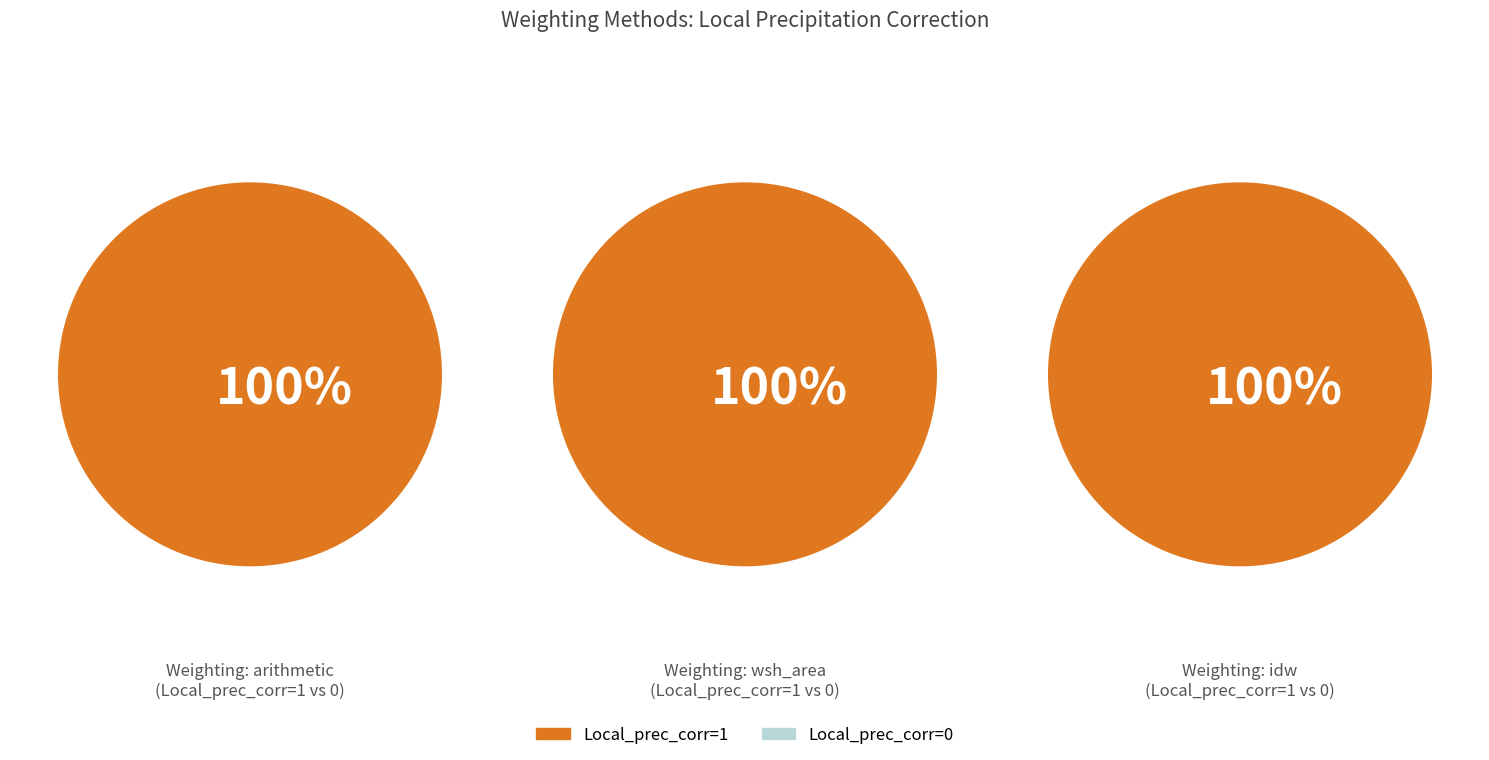

Which slice is the largest?

Local_prec_corr=1